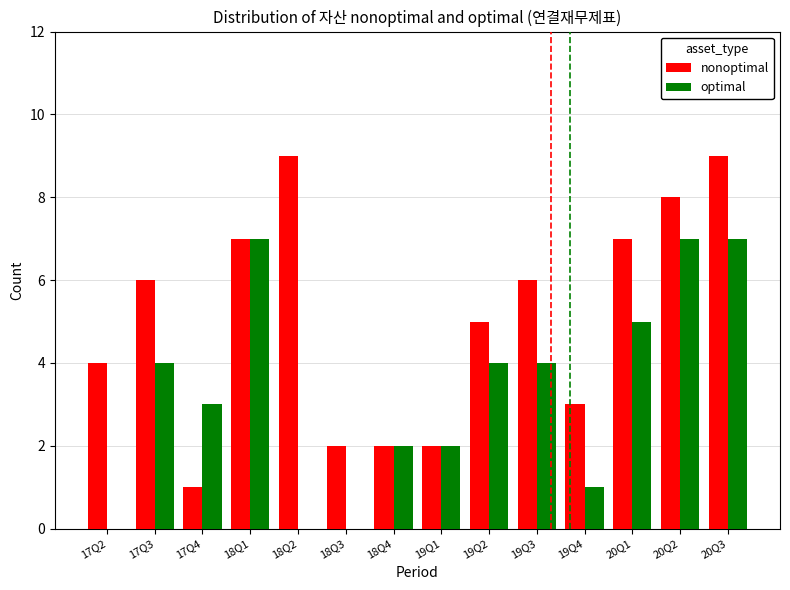

What are all the series names shown in the legend?

nonoptimal, optimal